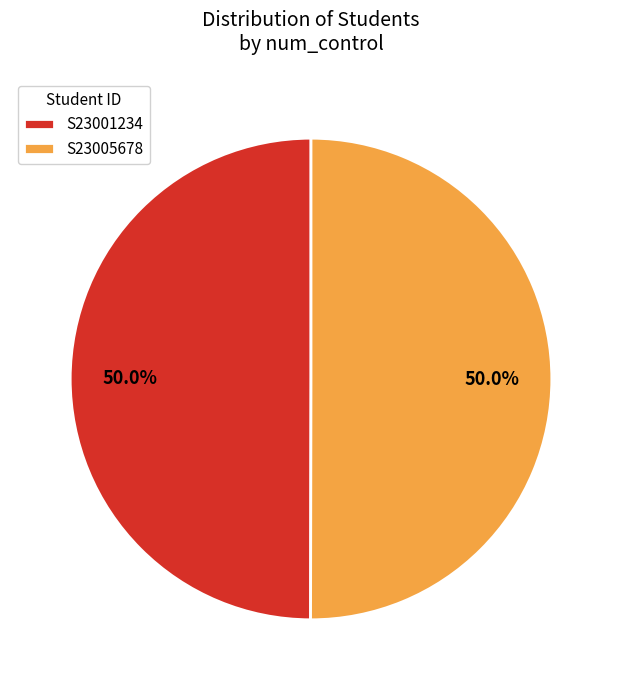

How many segments does this pie chart have?

2